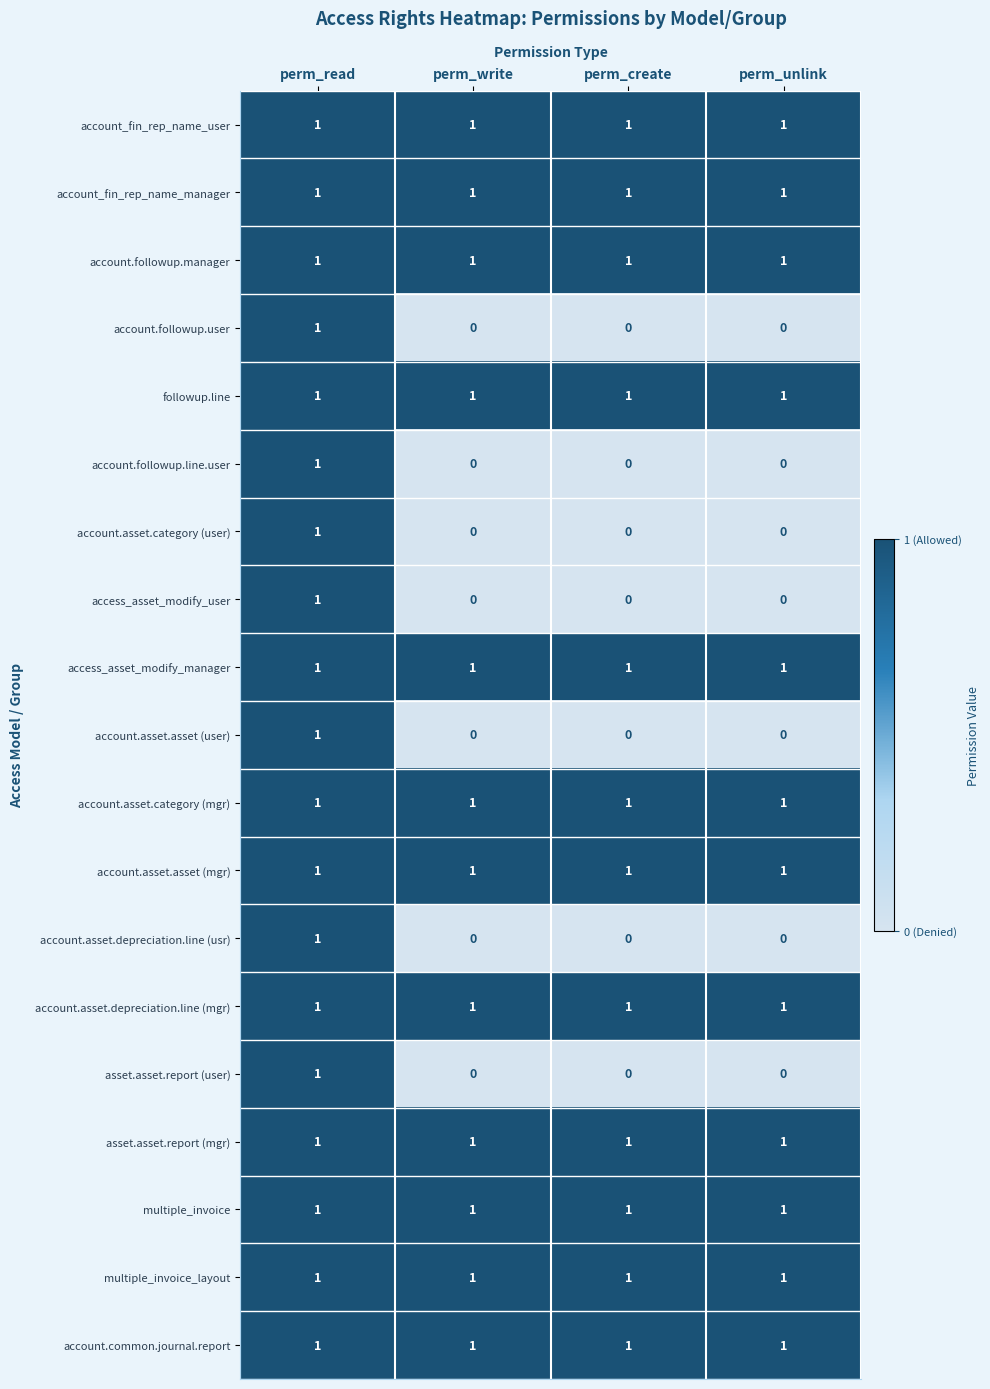

The account.common.journal.report series shows 2 at perm_read. True or false?

False